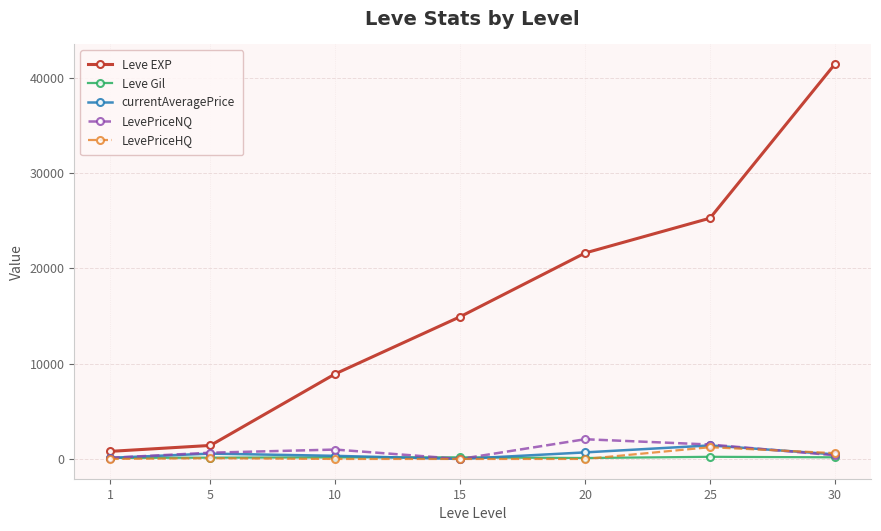

Which series has the widest spread of values?

Leve EXP